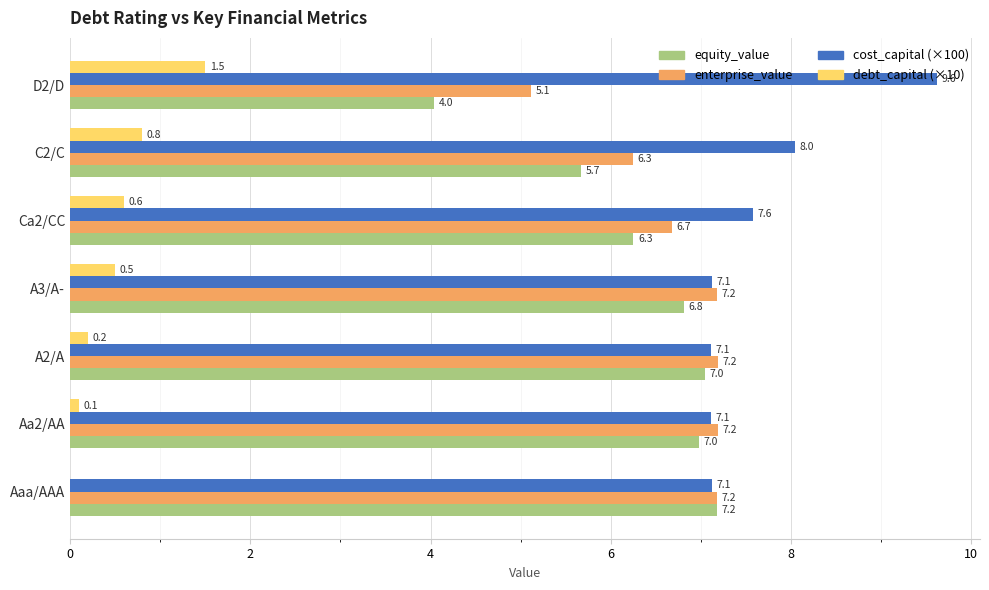

At which label is enterprise_value closest to 6?

C2/C